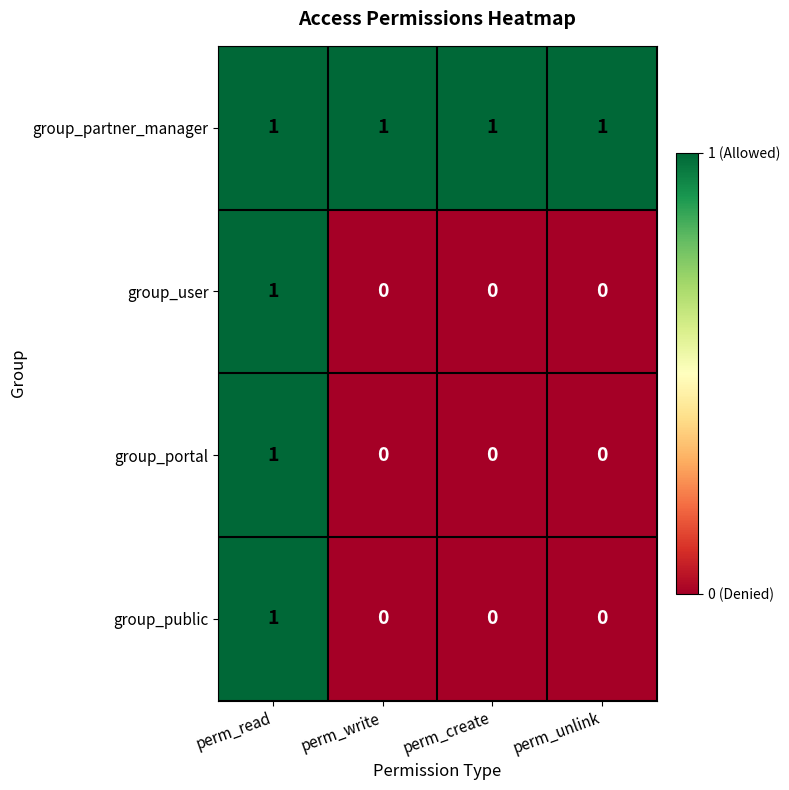

Reading left to right, what are all the values shown in this chart?

group_partner_manager: 1	1	1	1
group_user: 1	0	0	0
group_portal: 1	0	0	0
group_public: 1	0	0	0